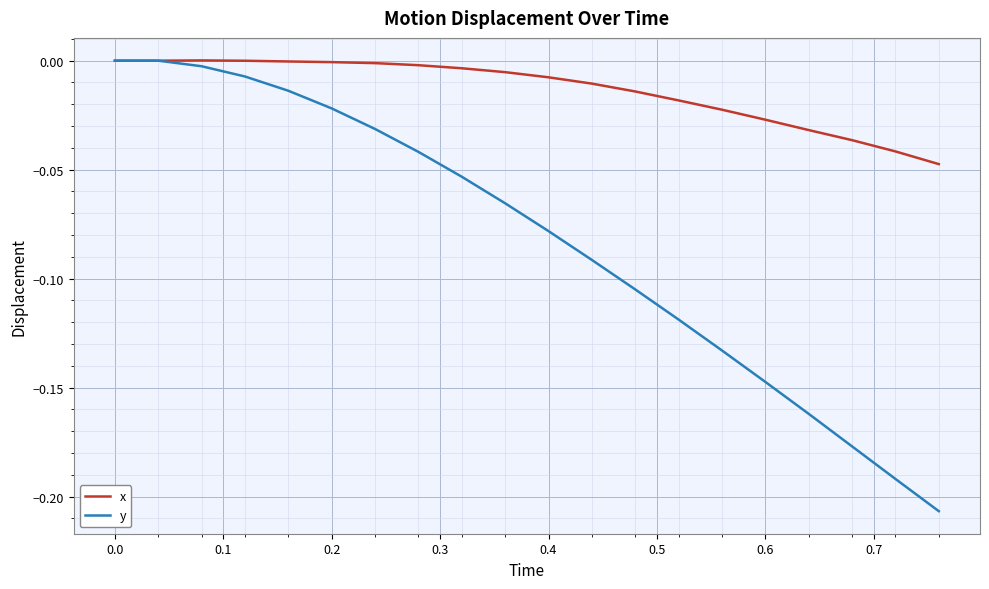

List the series in order of their overall mean, lowest first.

y, x